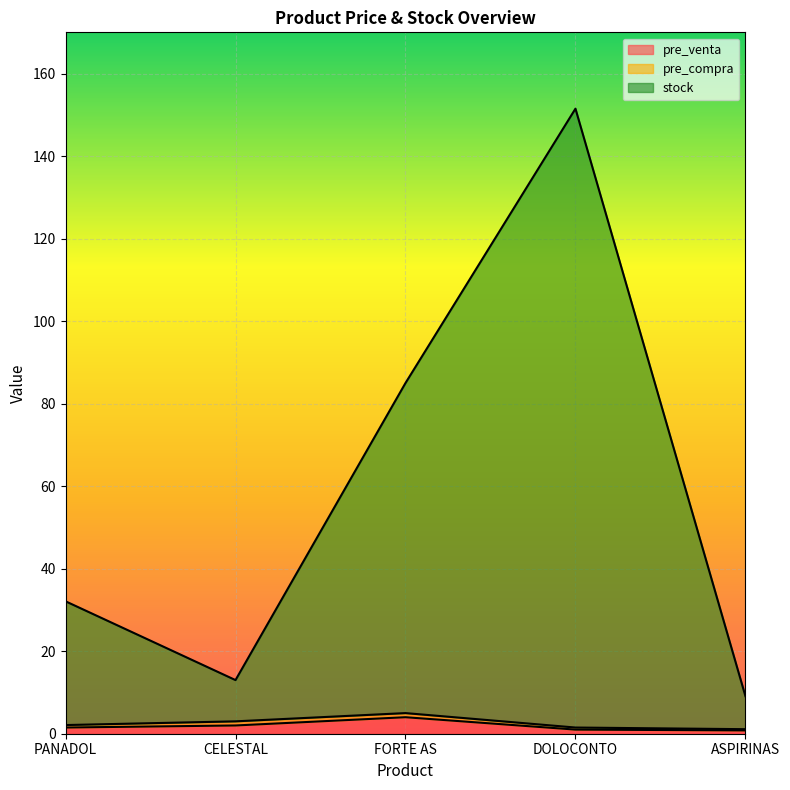

What is the value of the pre_venta point at the 3rd from the left?

4.0